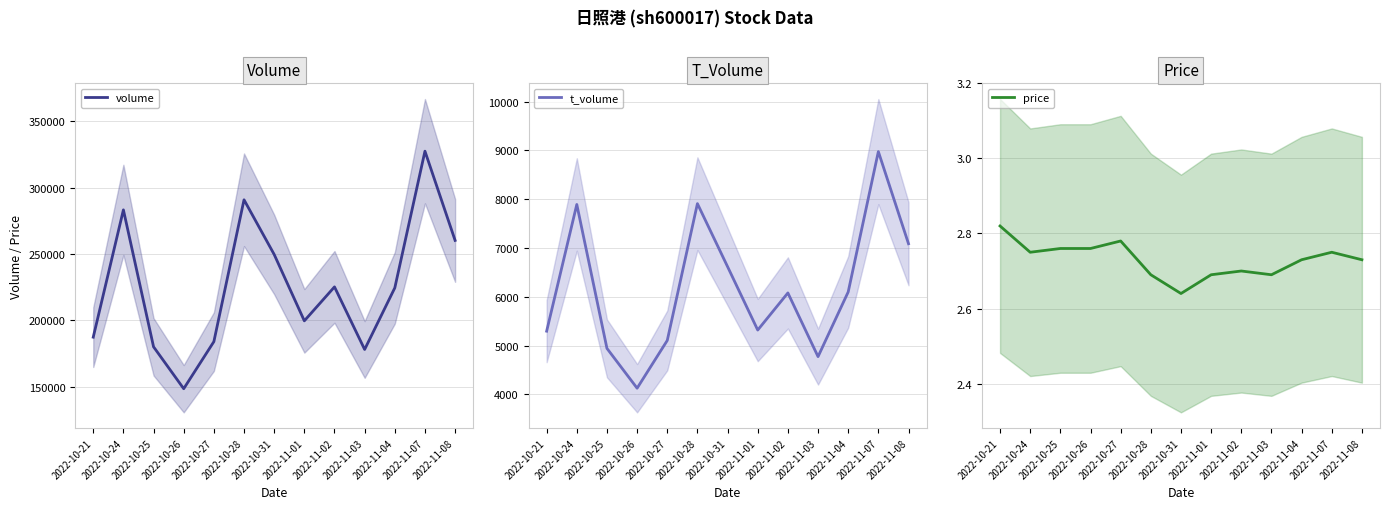

At how many categories does at least one series exceed 71840?

13